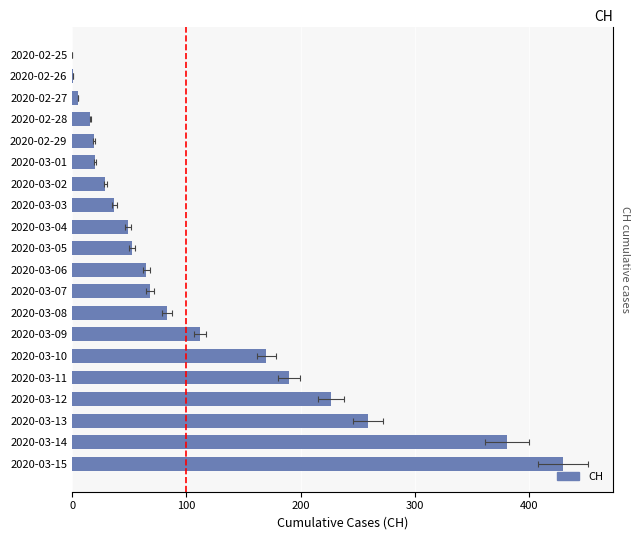

Does the chart contain stacked bars?

No